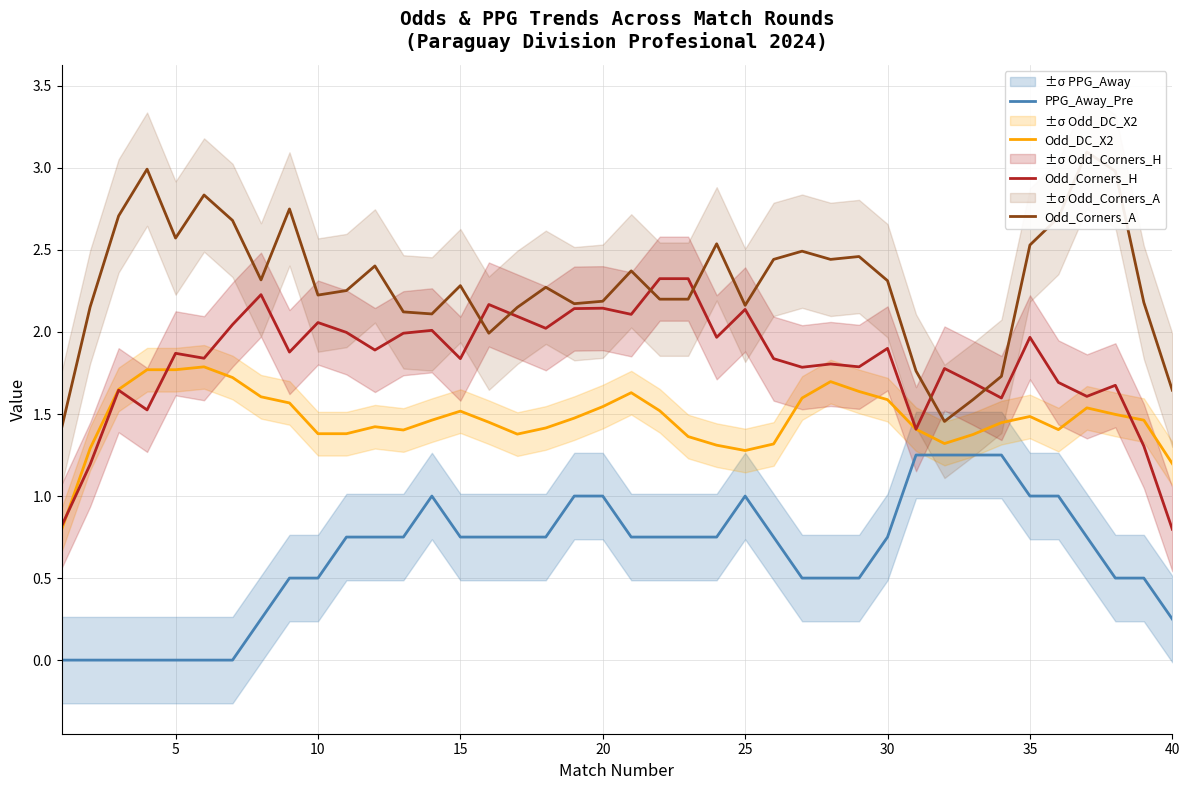

The value of Odd_Corners_H at 5 is 1.9. True or false?

True